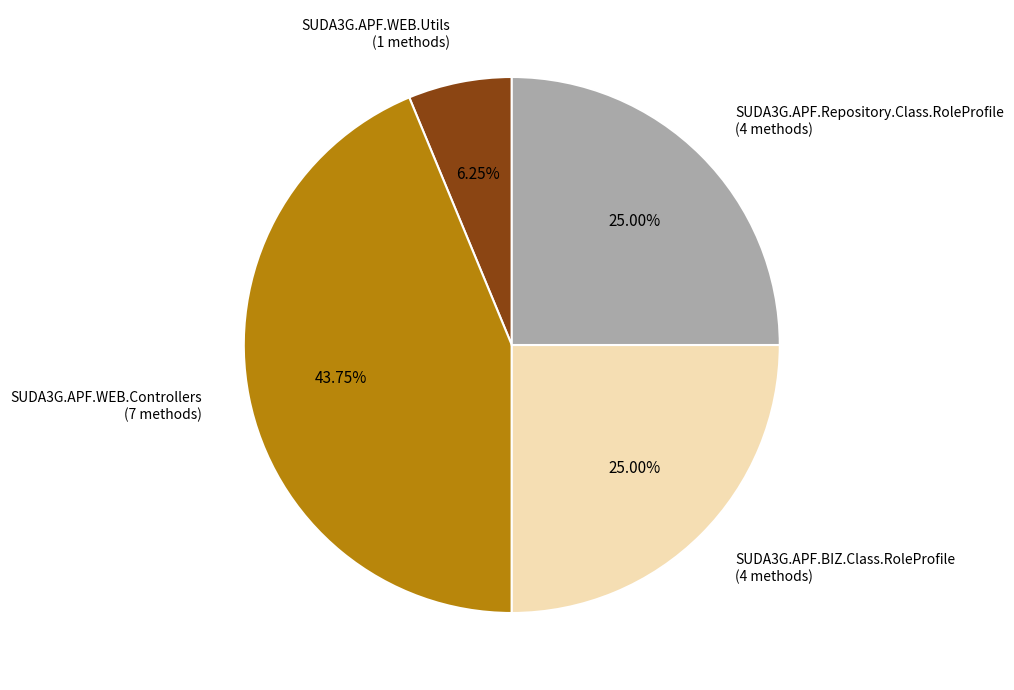

Is there any slice that represents more than half of the pie?

No